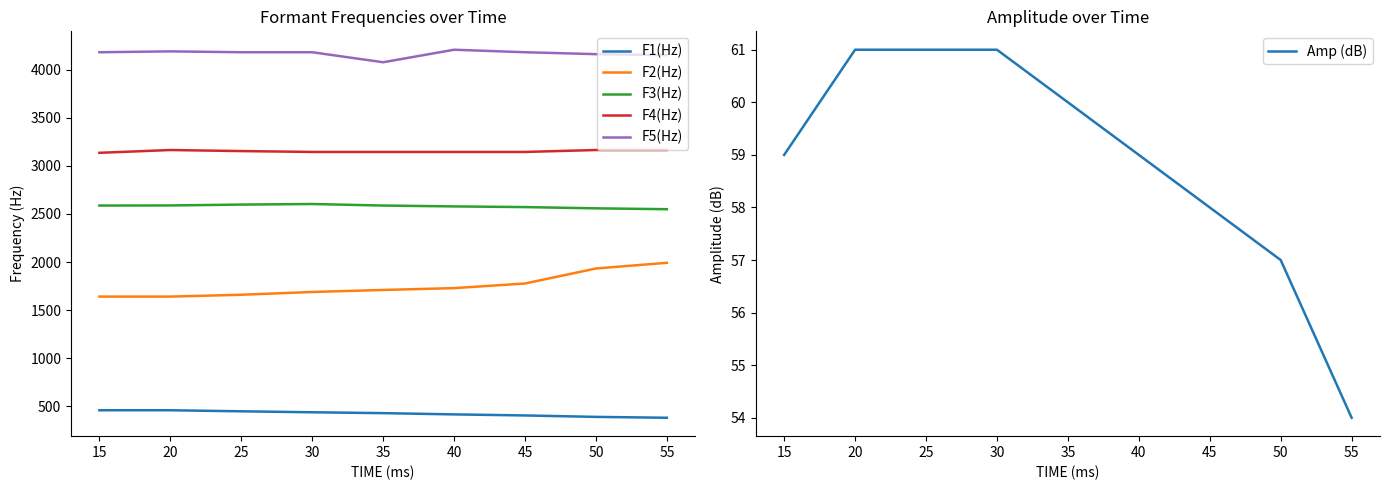

What is the minimum value for F3(Hz)?

2549